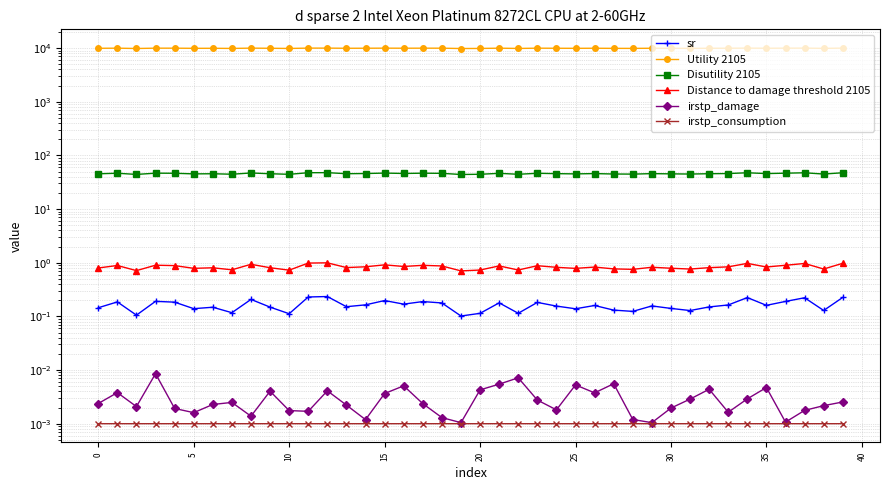

Which category has the highest value in the Utility 2105 series?

12